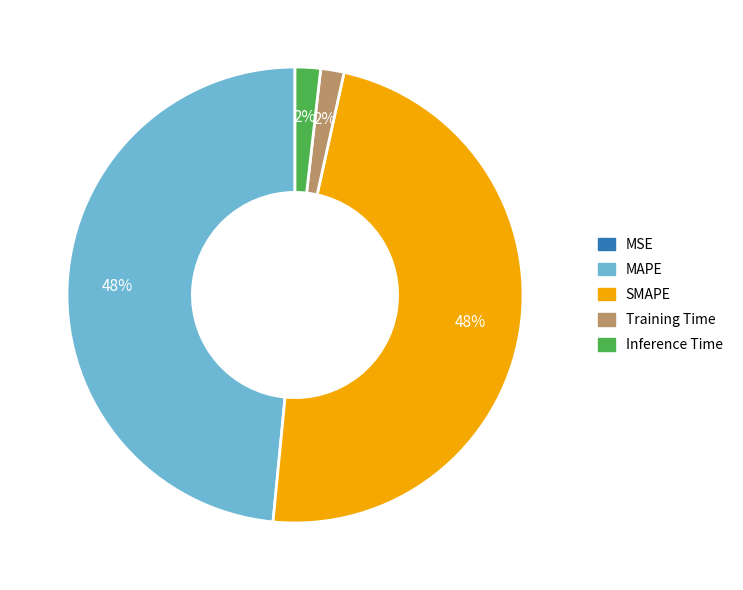

Between SMAPE and Training Time, which is larger?

SMAPE